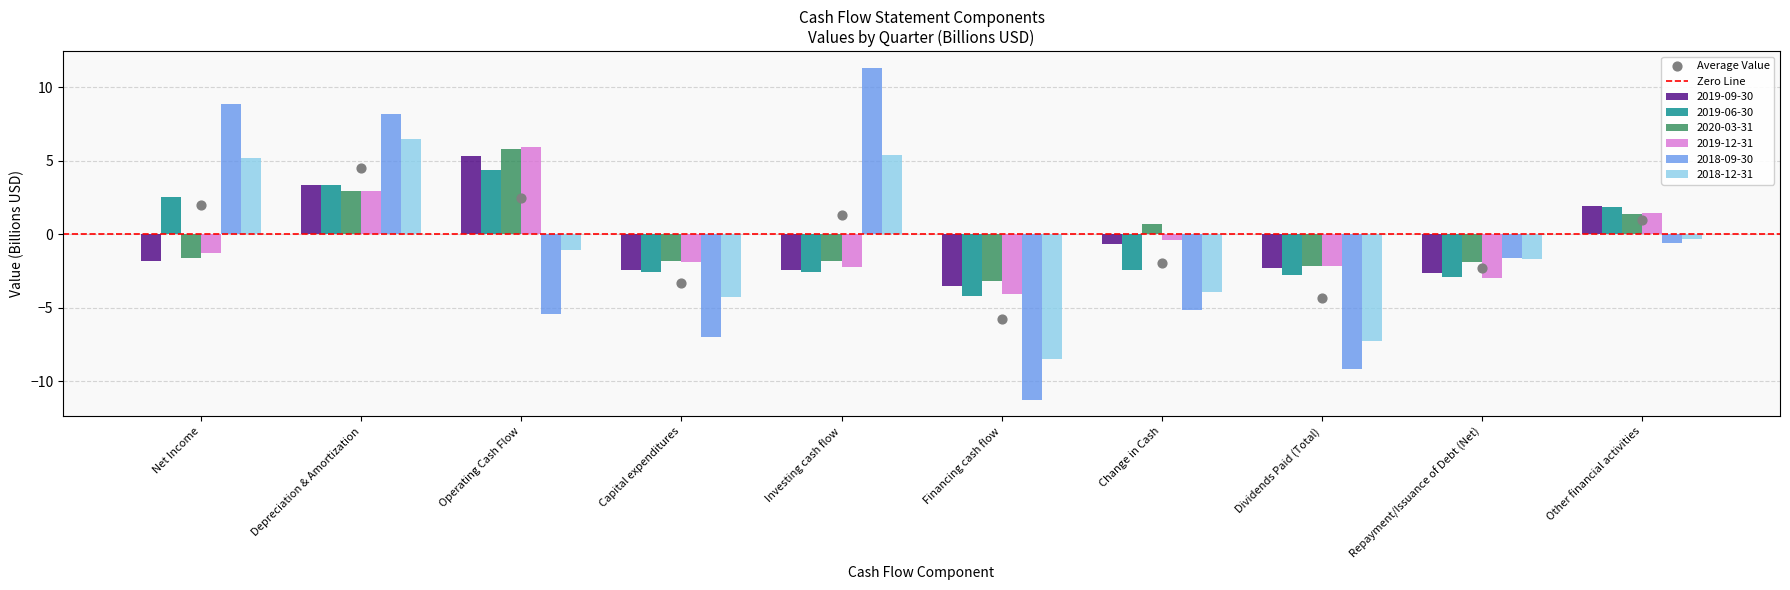

Which series reaches the maximum Y coordinate?

2018-09-30